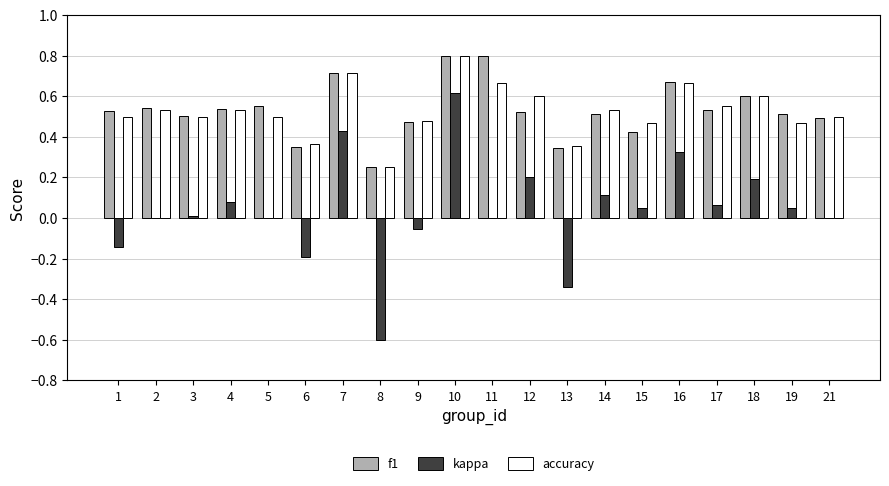

Which series changed the most between 3 and 7?

kappa